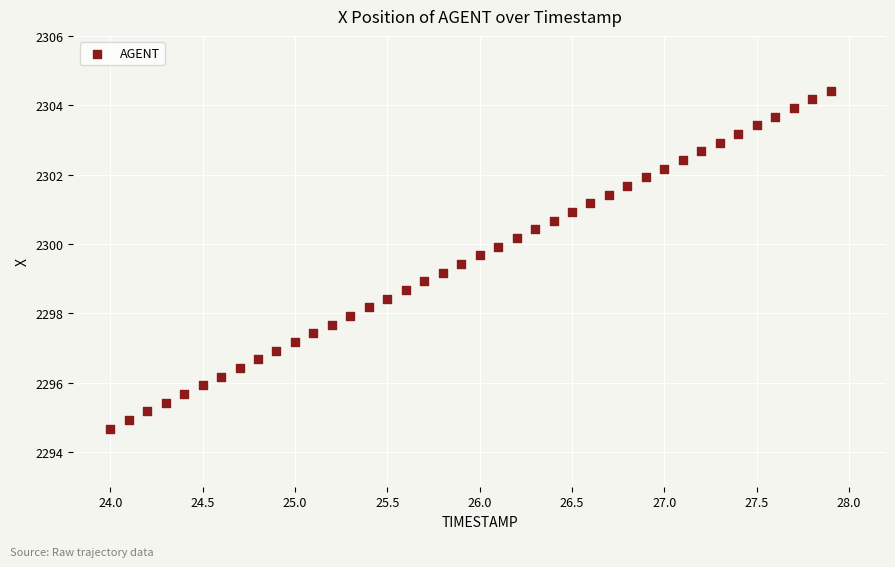

What is the range of X values (max minus min)?

3.9